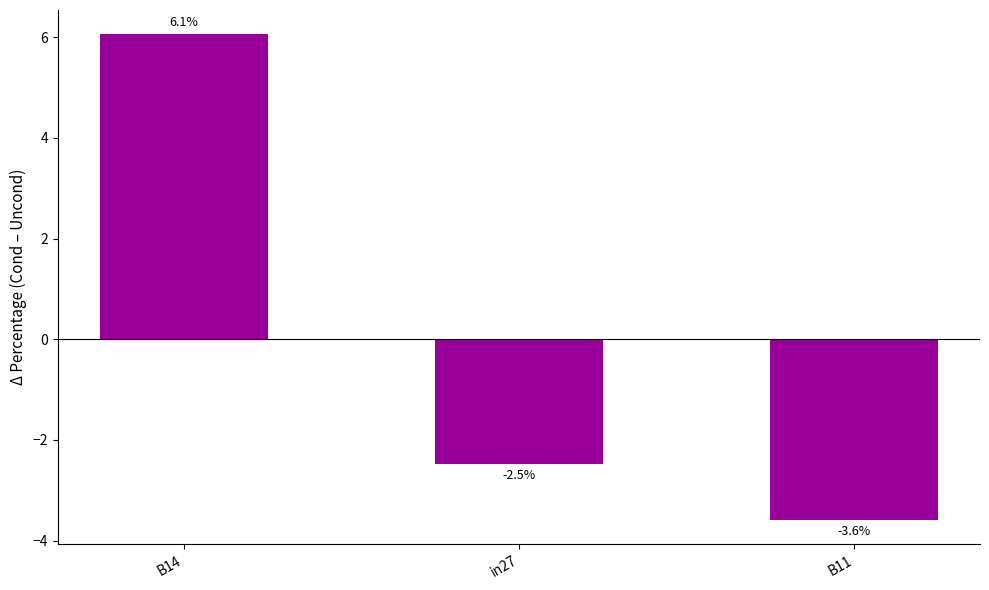

How many negative values are there?

2